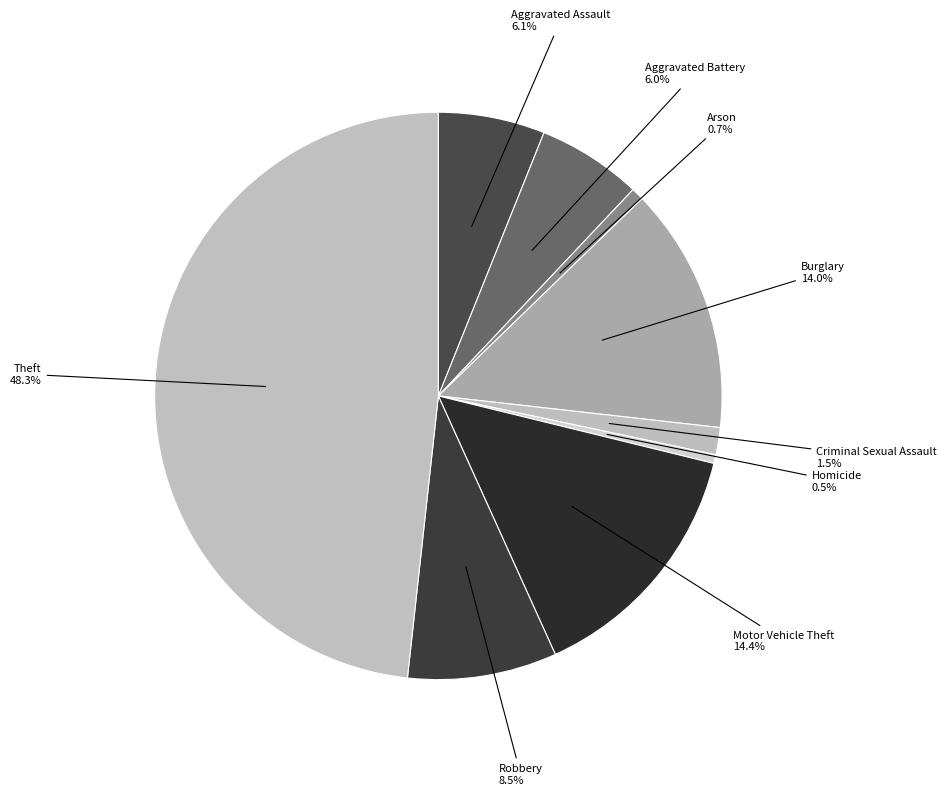

Rank the categories by value from highest to lowest.

Theft, Motor Vehicle Theft, Burglary, Robbery, Aggravated Assault, Aggravated Battery, Criminal Sexual Assault, Arson, Homicide